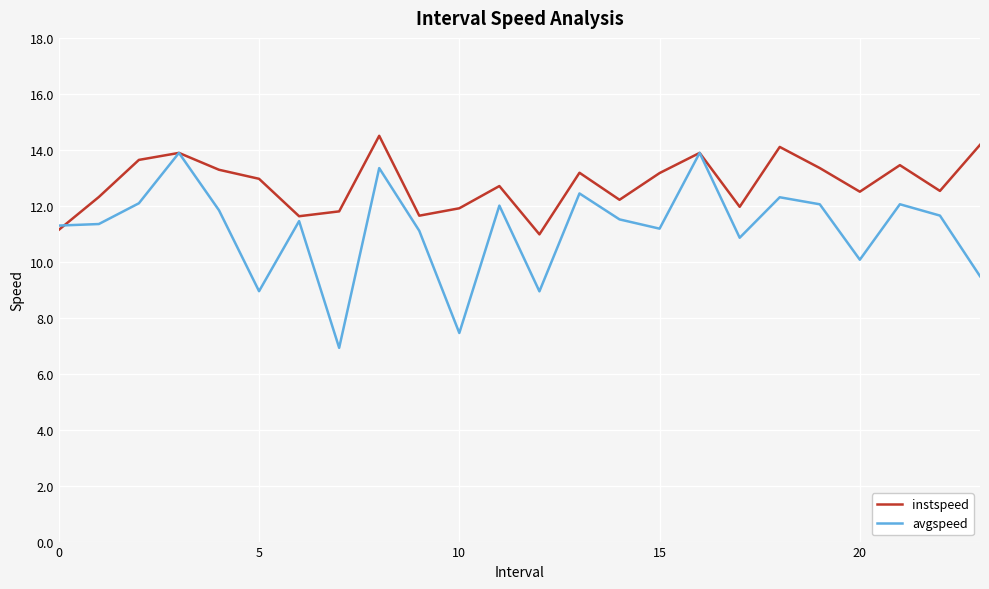

What are all the series names shown in the legend?

instspeed, avgspeed